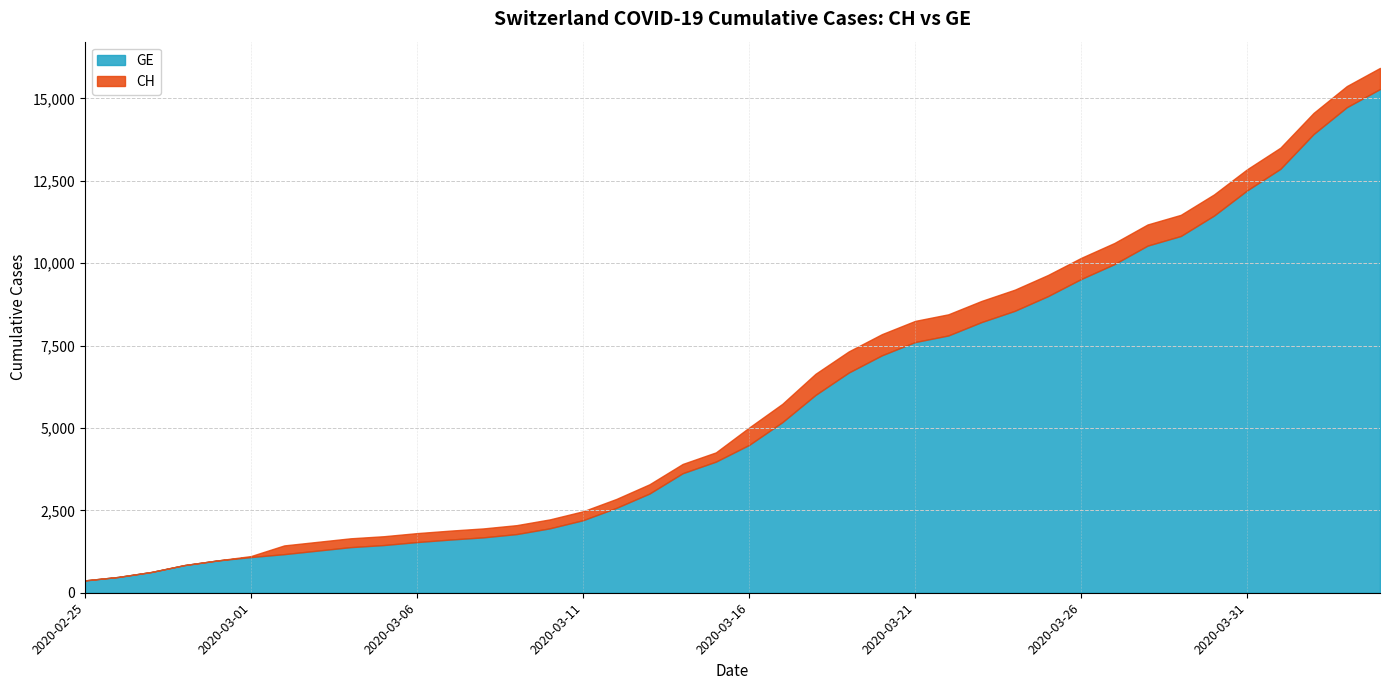

Which series has the widest spread of values?

CH